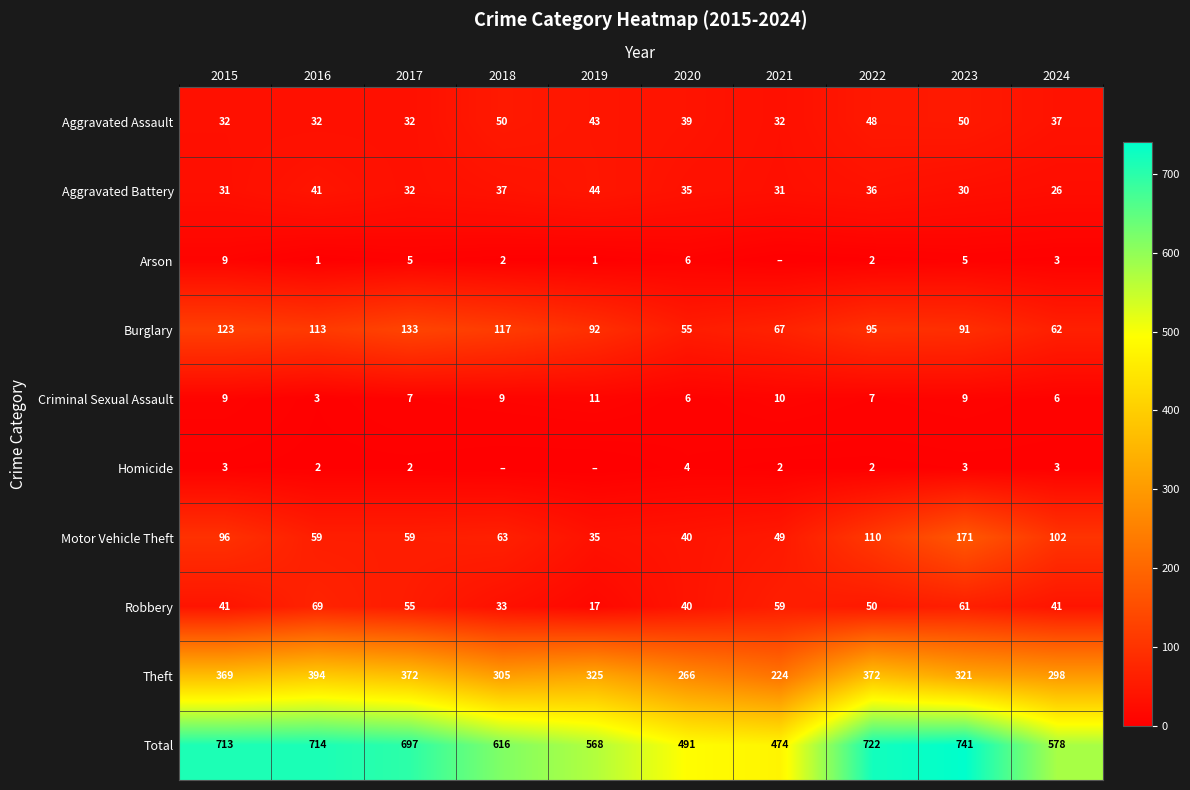

Is it true that Criminal Sexual Assault equals 3 at 2016?

True